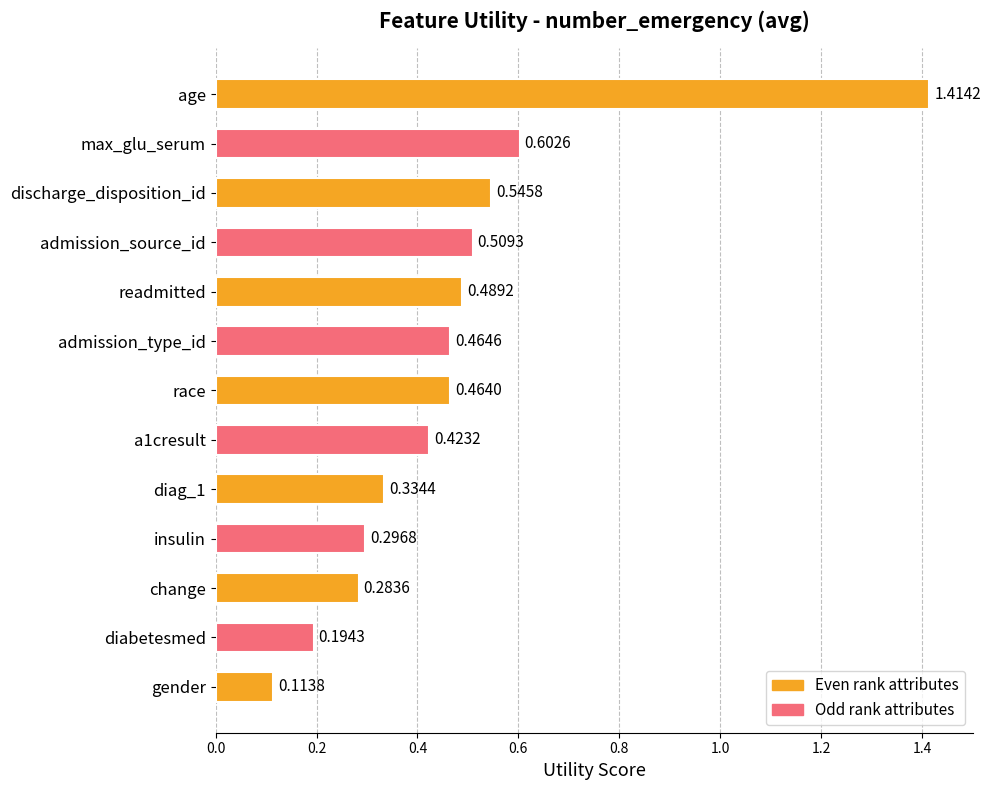

How many bars are there in total?

13